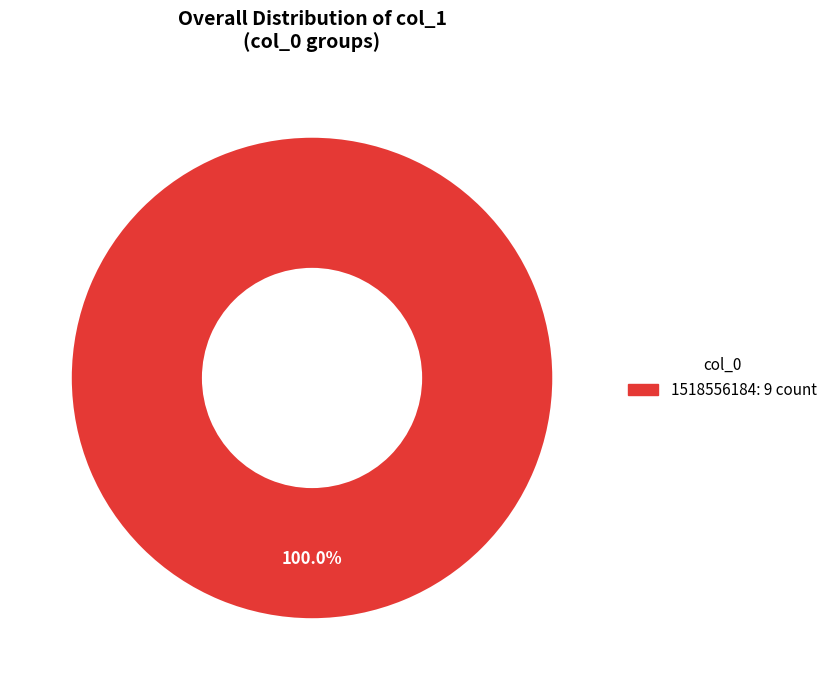

Is there a majority slice in this chart?

Yes